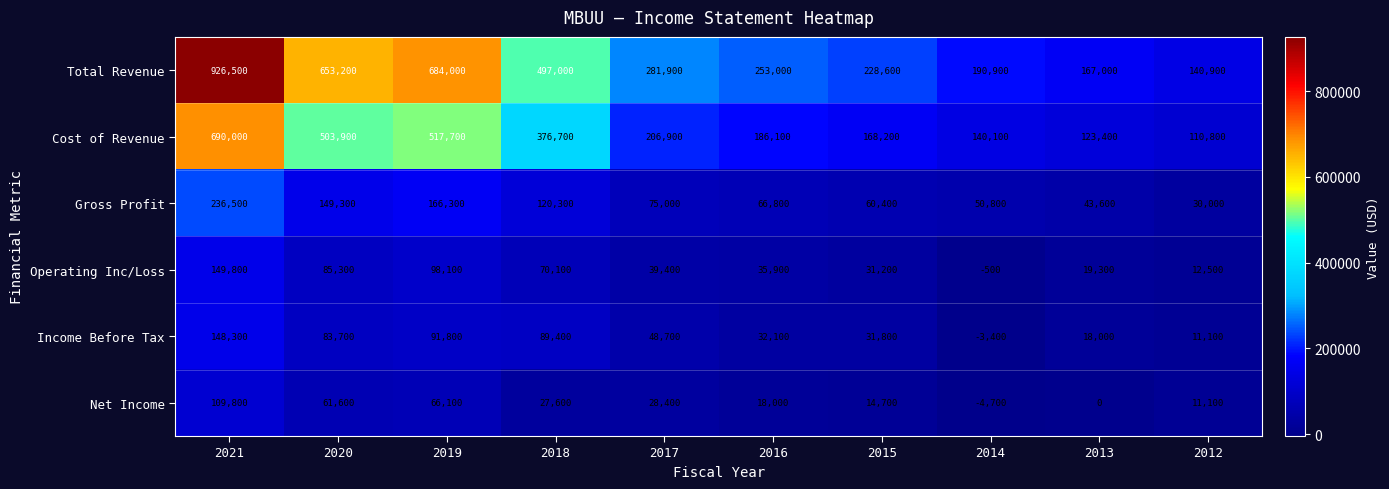

Is it true that Cost of Revenue equals 669890 at 2018?

False